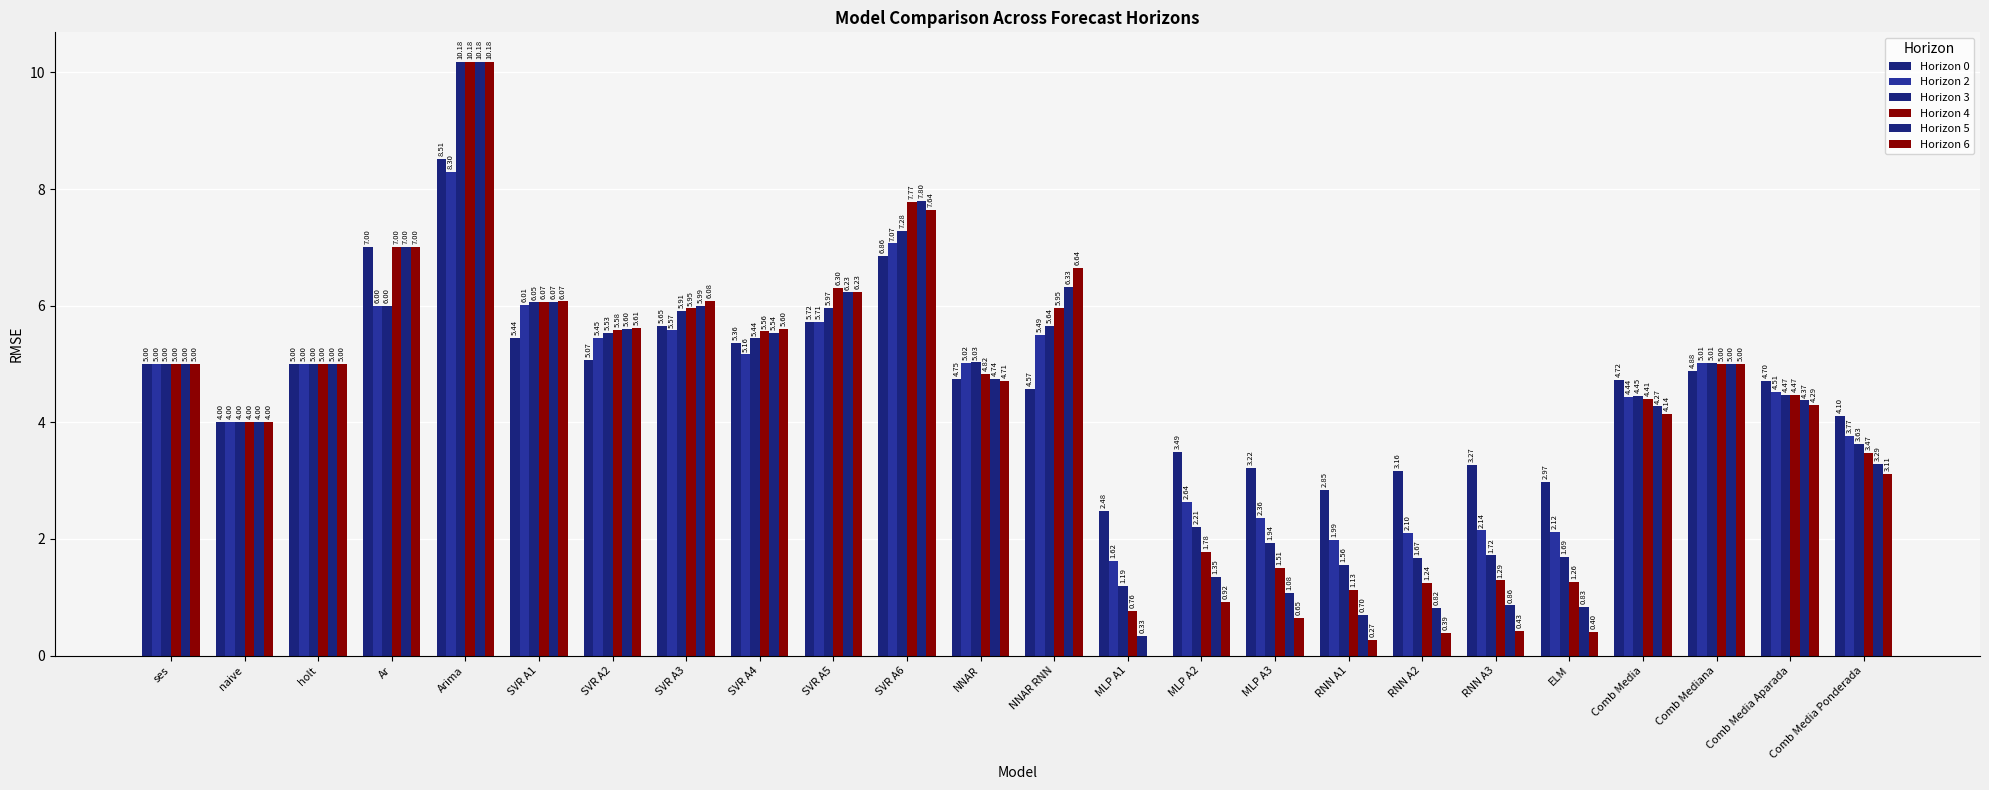

Rank the series at Ar from highest to lowest value.

Horizon 0, Horizon 4, Horizon 5, Horizon 6, Horizon 2, Horizon 3